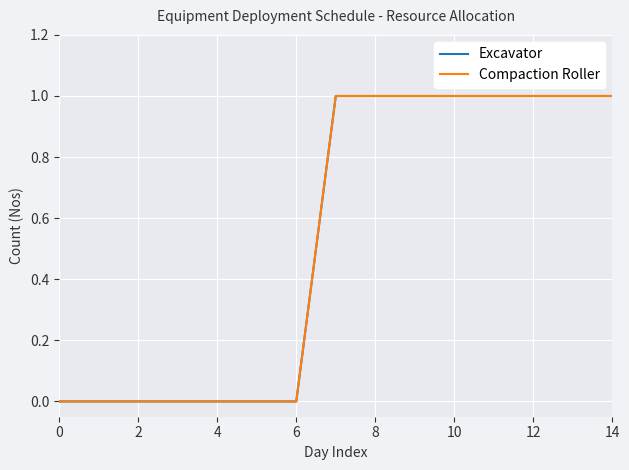

At which category is the sum across all series the highest?

14